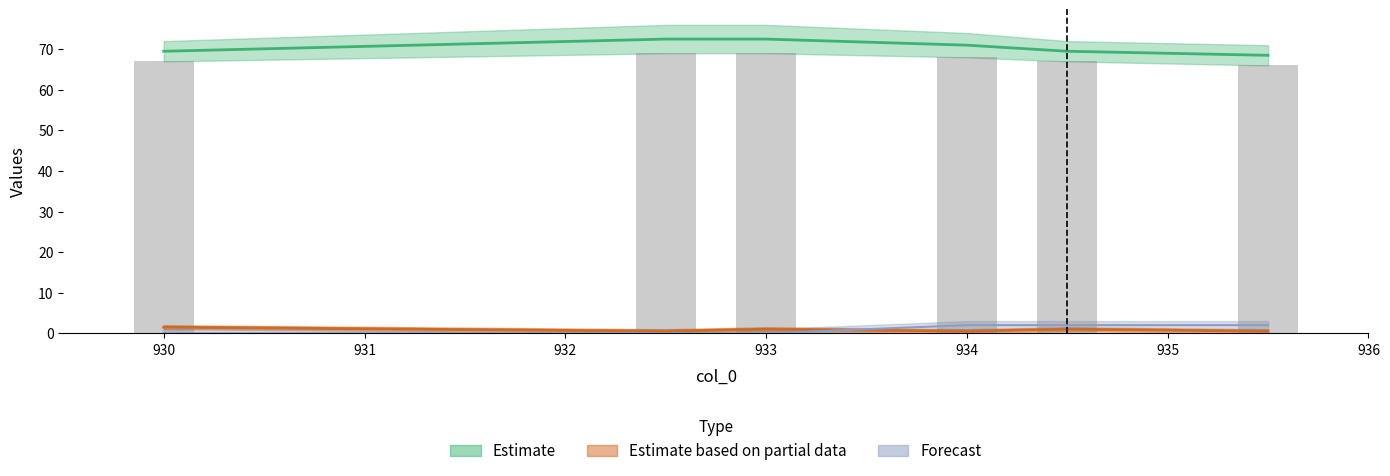

How many col_3 values are between 0 and 1?

5